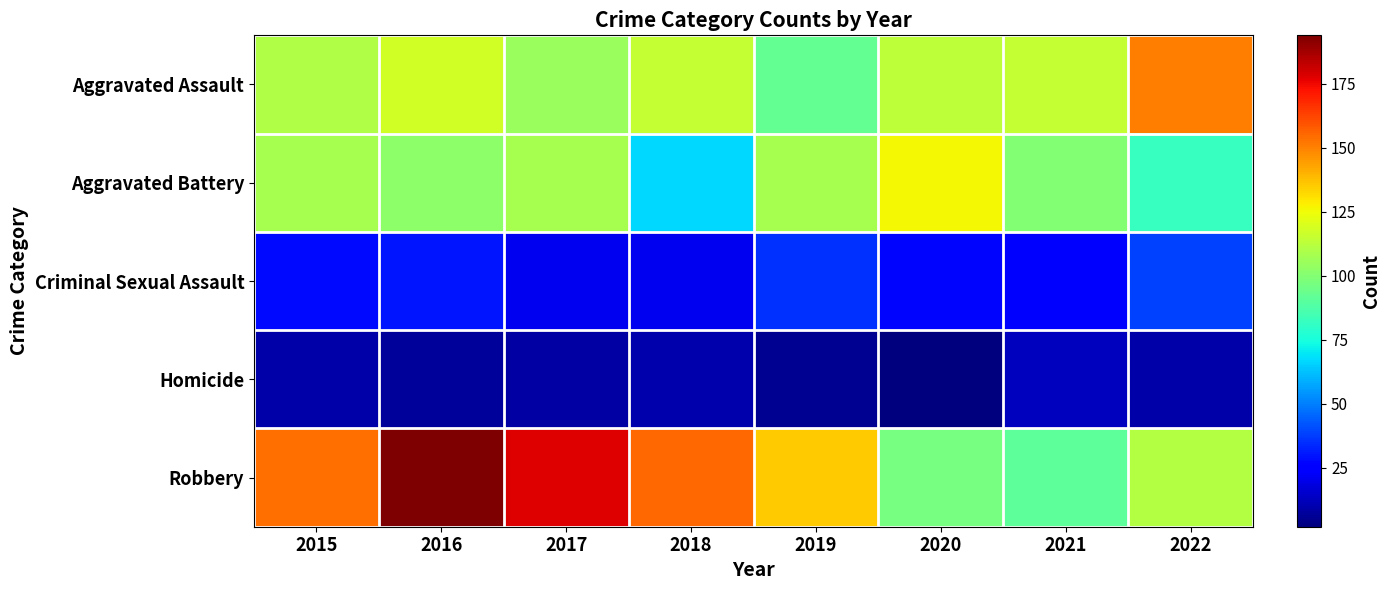

How many distinct data groups are displayed?

5